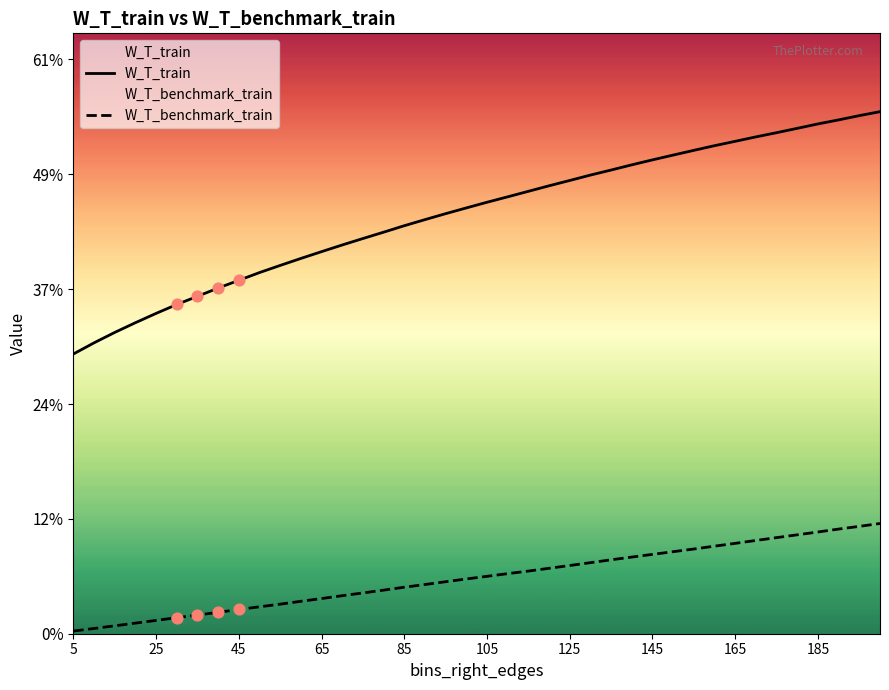

What are all the series names shown in the legend?

W_T_train, W_T_benchmark_train